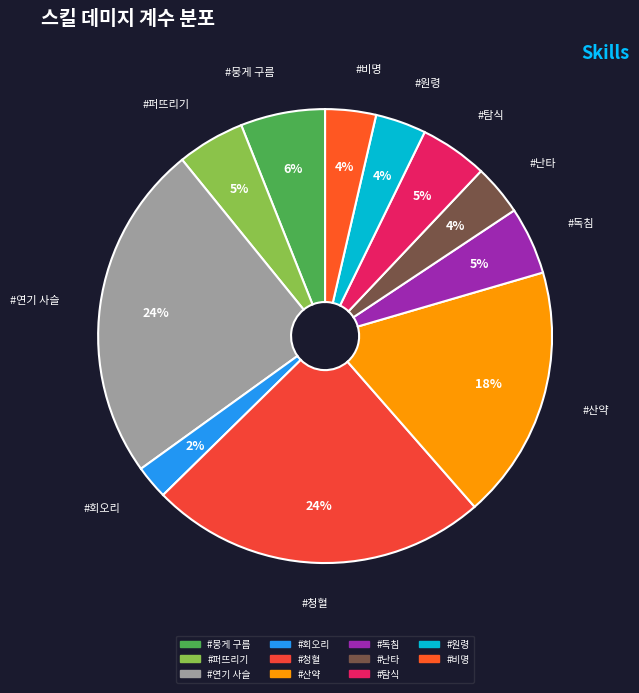

Is it true that #뭉게 구름 is 6% of the pie?

True